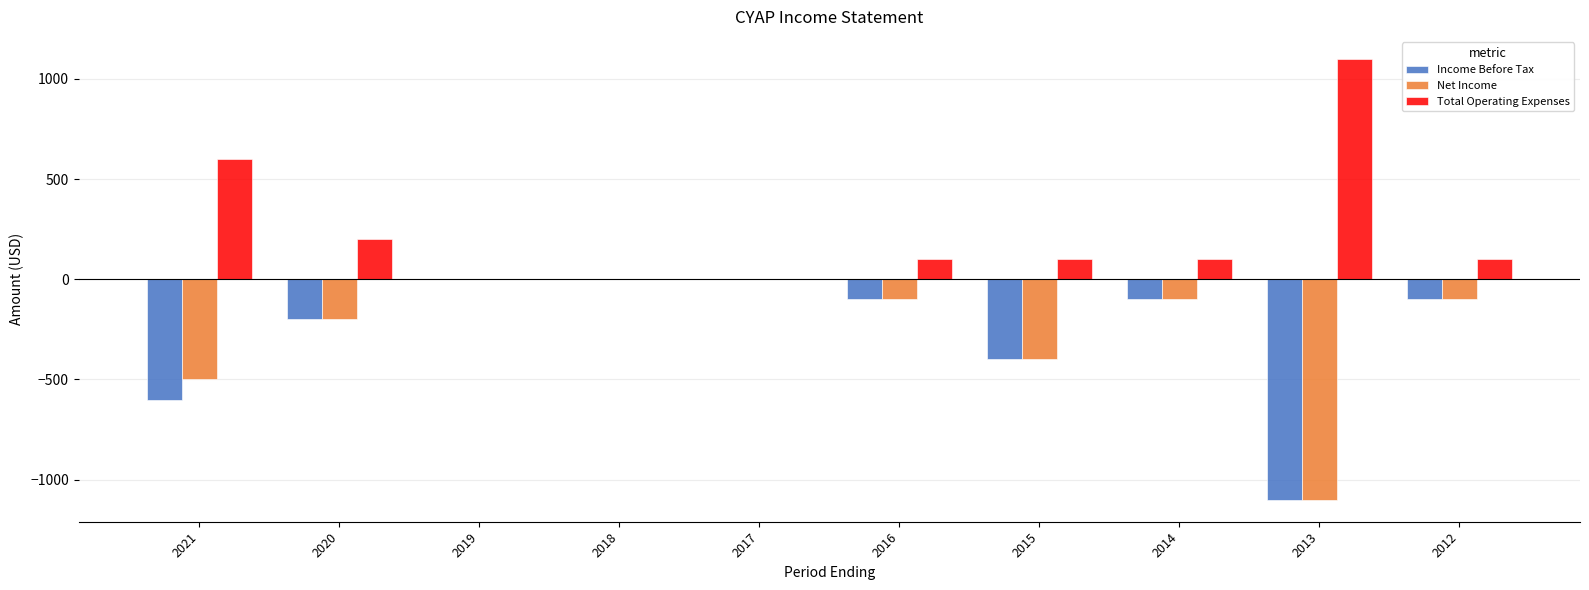

At which label is Total Operating Expenses closest to 550?

2021